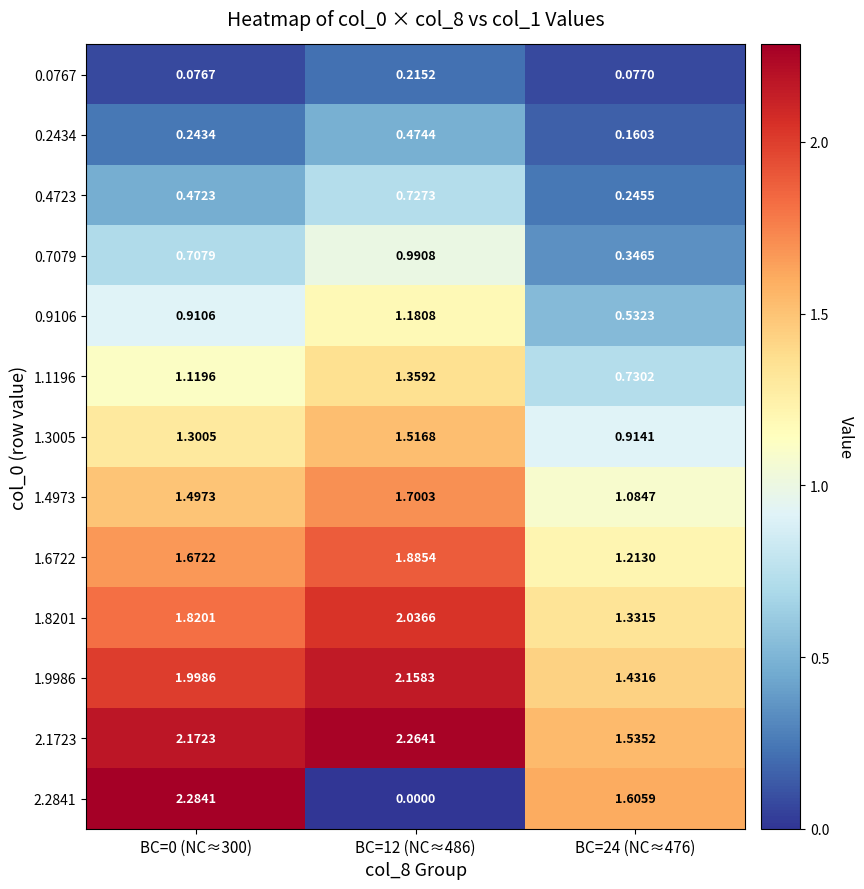

Is the value of 2.2841 at BC=12 (NC≈486) greater than the value of 0.4723 at BC=24 (NC≈476)?

No